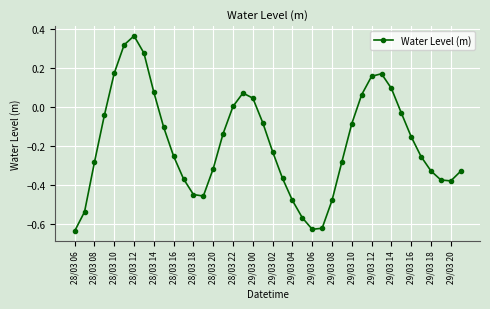

True or false: the data has more than 2 interior local peaks.

True